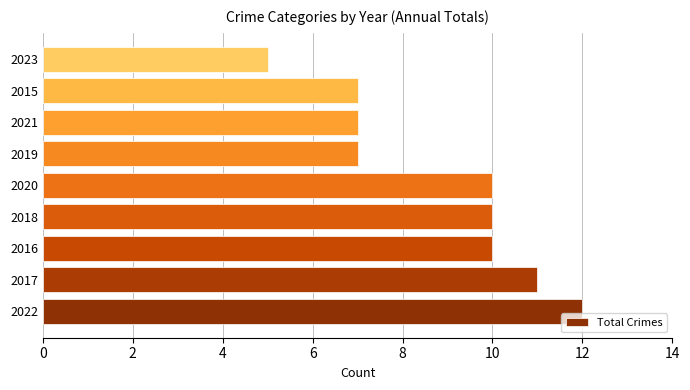

Which label corresponds to the smallest value in the chart?

2023